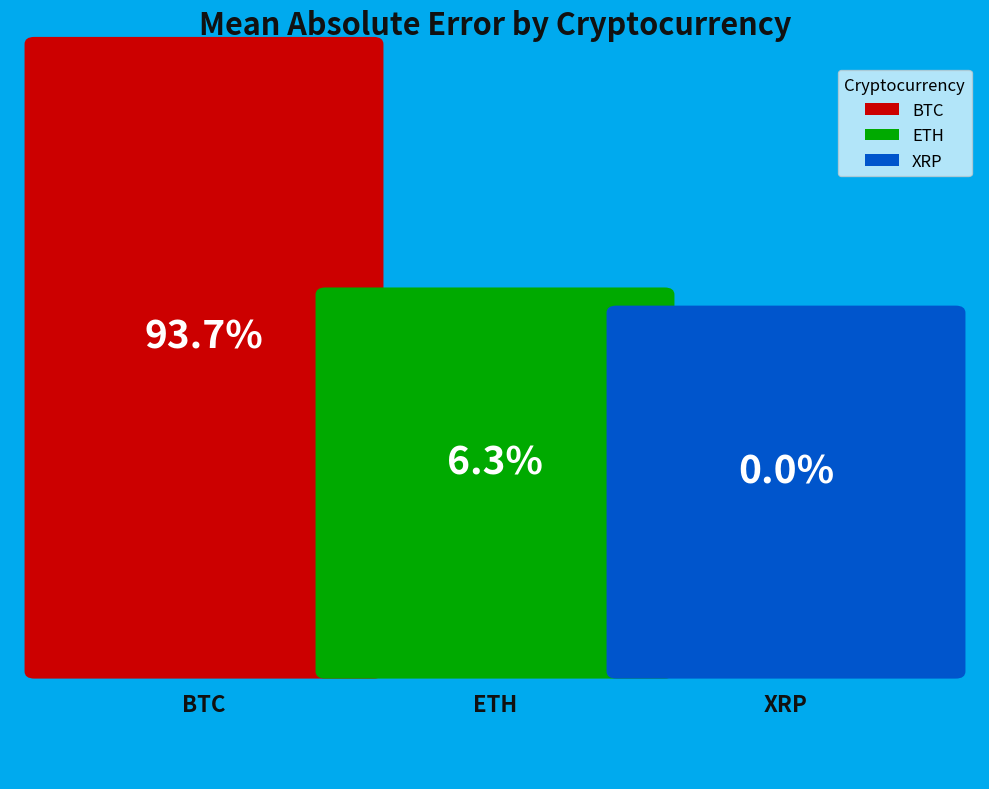

Rank the categories by value from lowest to highest.

XRP, ETH, BTC